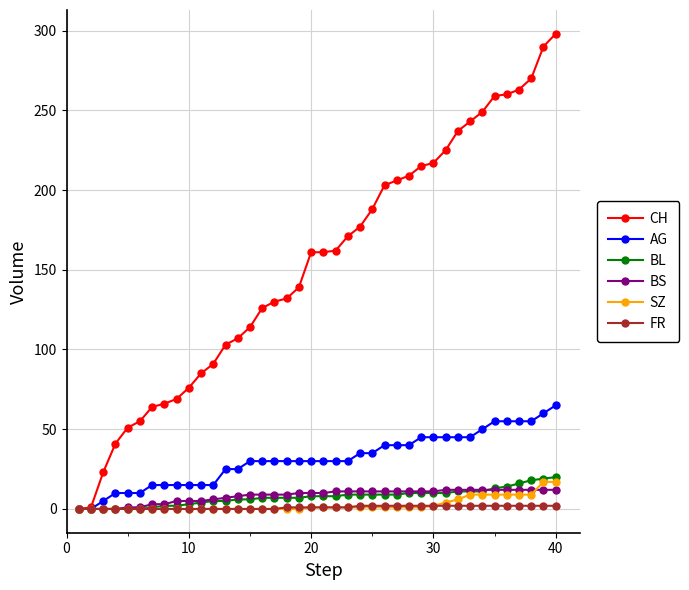

What is the maximum value shown in the chart?

298